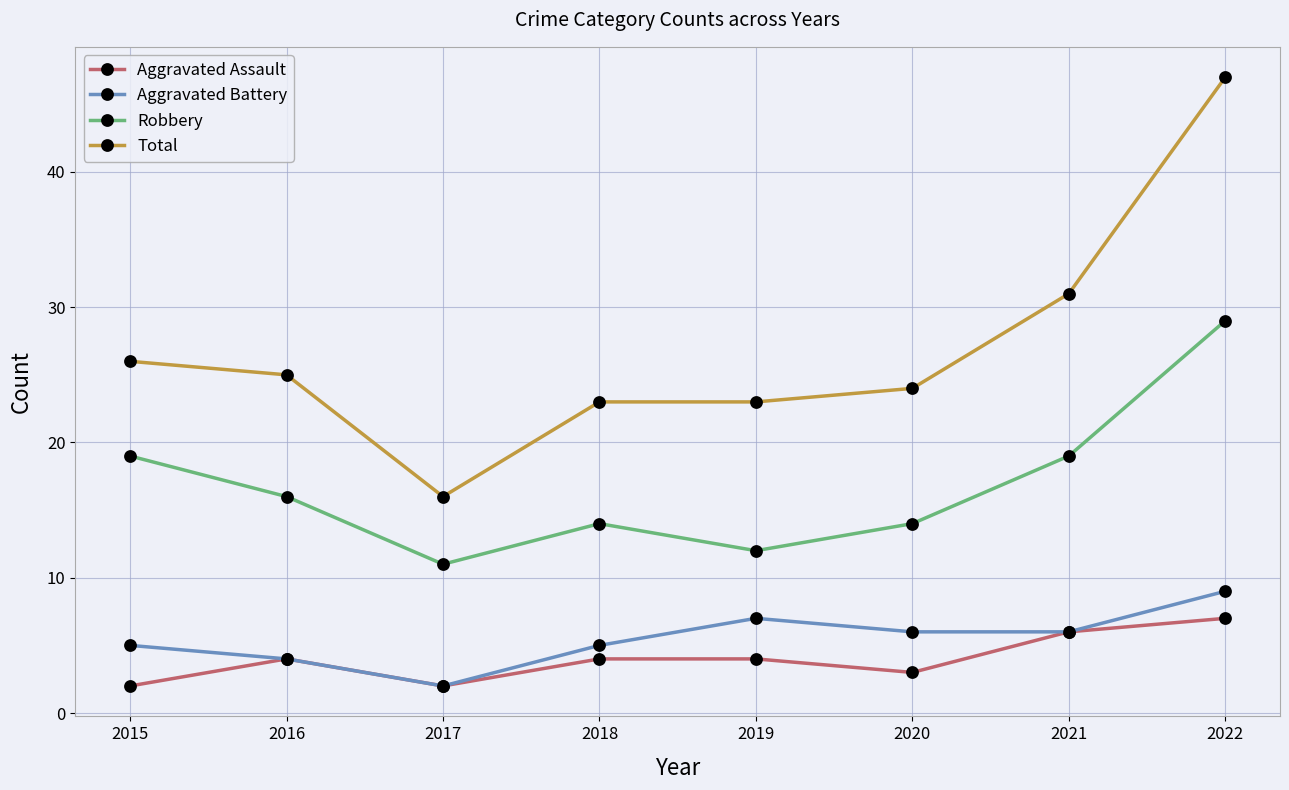

How many categories are shown in the chart?

8